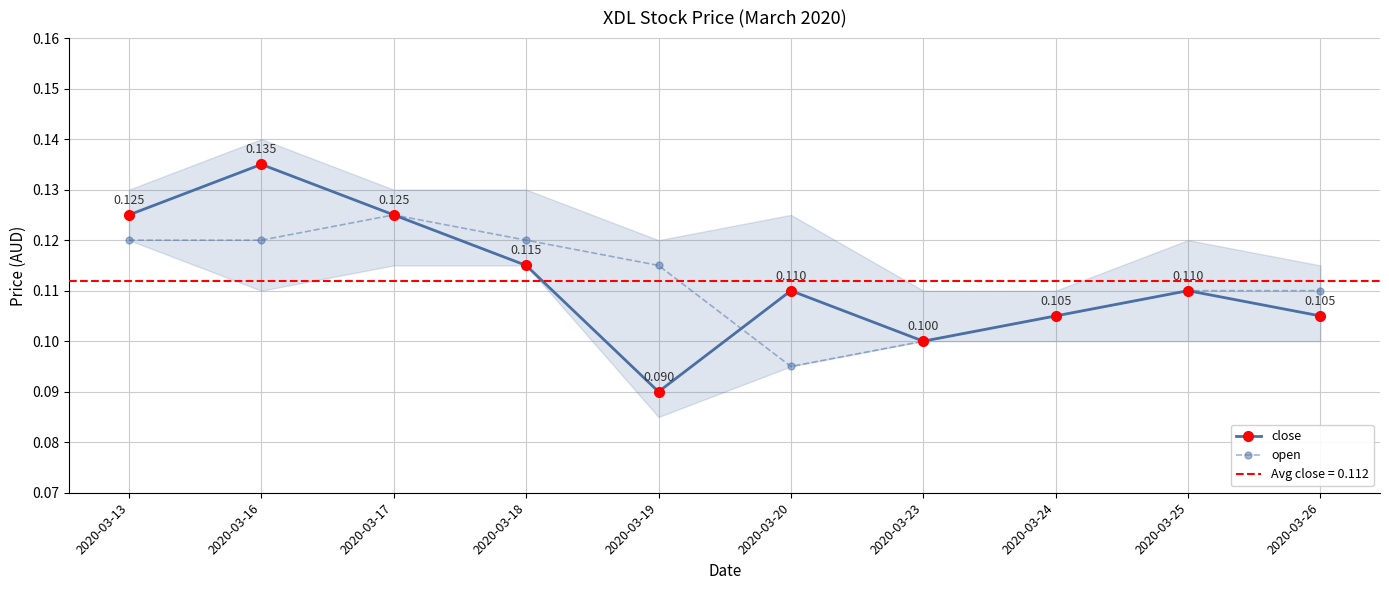

How many close values are between 0 and 1?

10